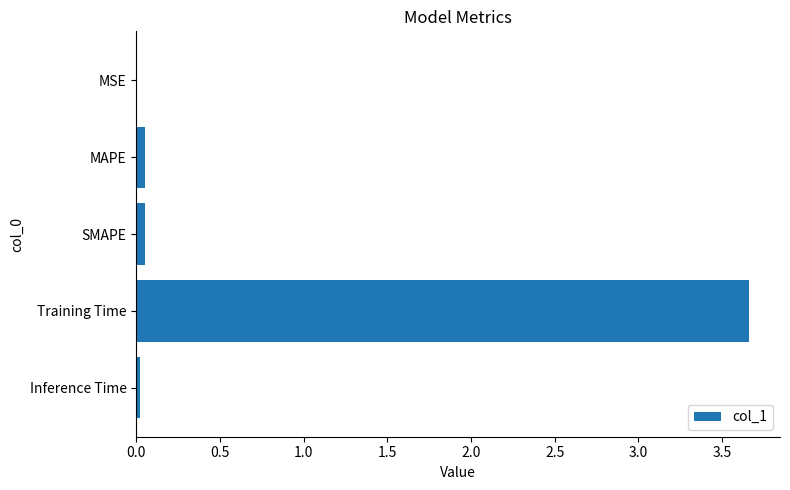

What is the sum of all values?

3.8